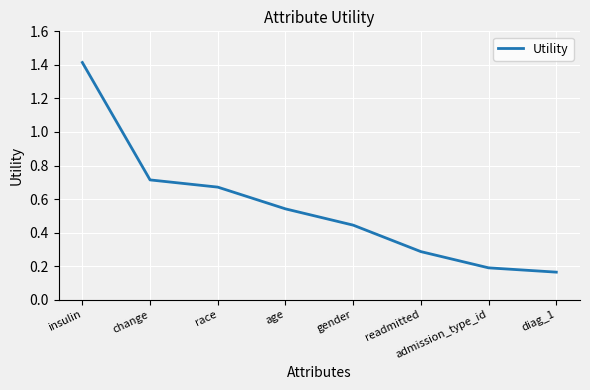

Is it true that the value at insulin is 0.4?

False